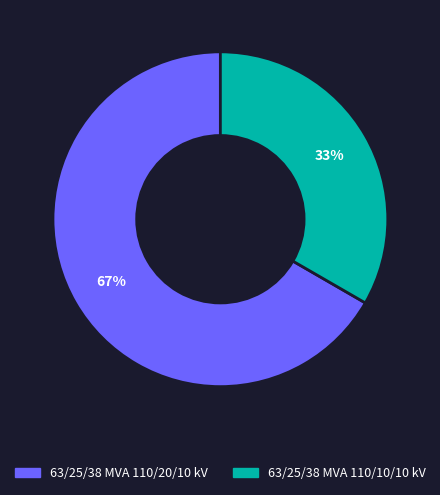

The 63/25/38 MVA 110/10/10 kV slice represents 33% of the pie. True or false?

True